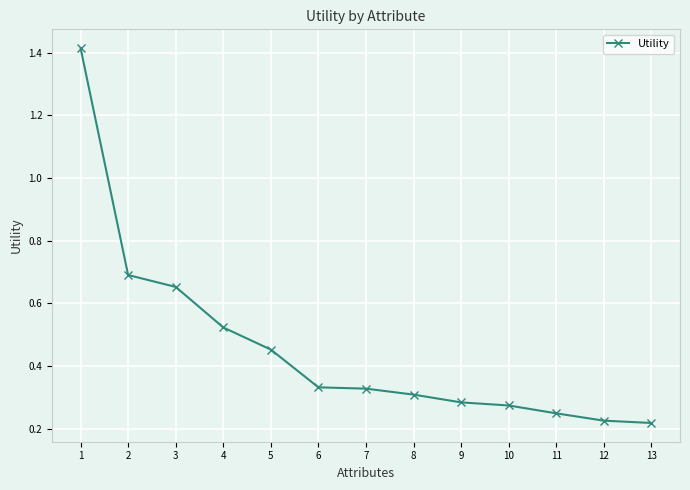

How many lines are shown in the chart?

1